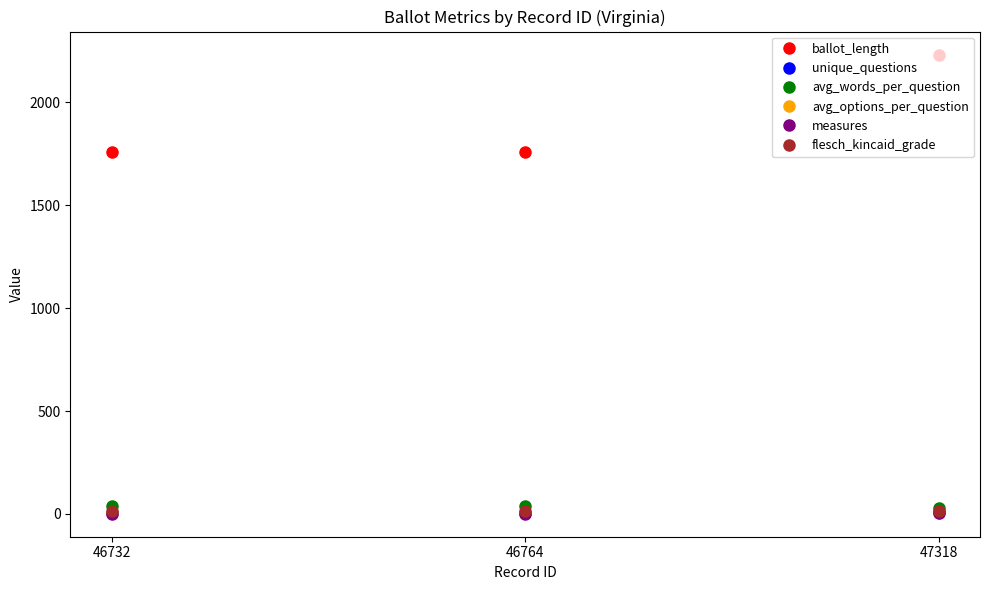

How many lines are shown in the chart?

6